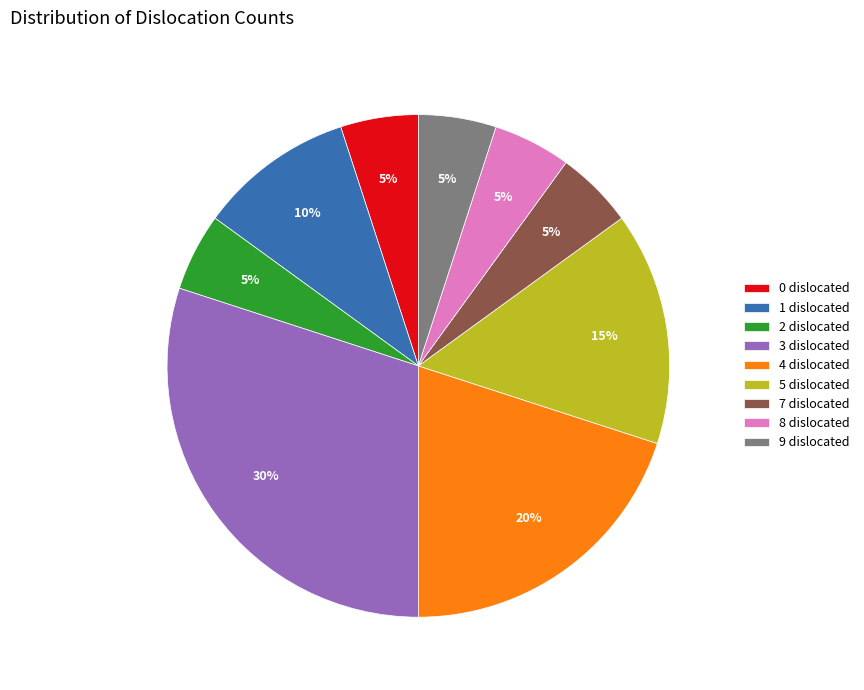

How many segments does this pie chart have?

9